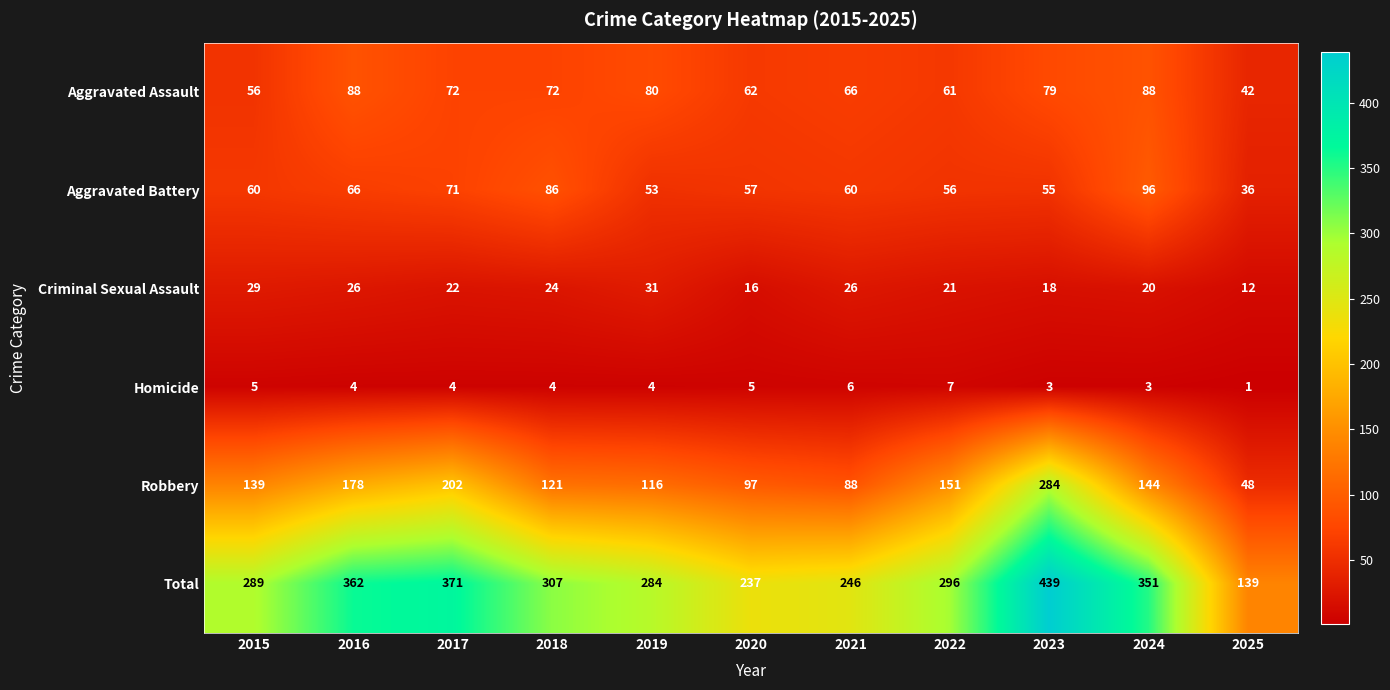

What is the sum of all Robbery values?

1568